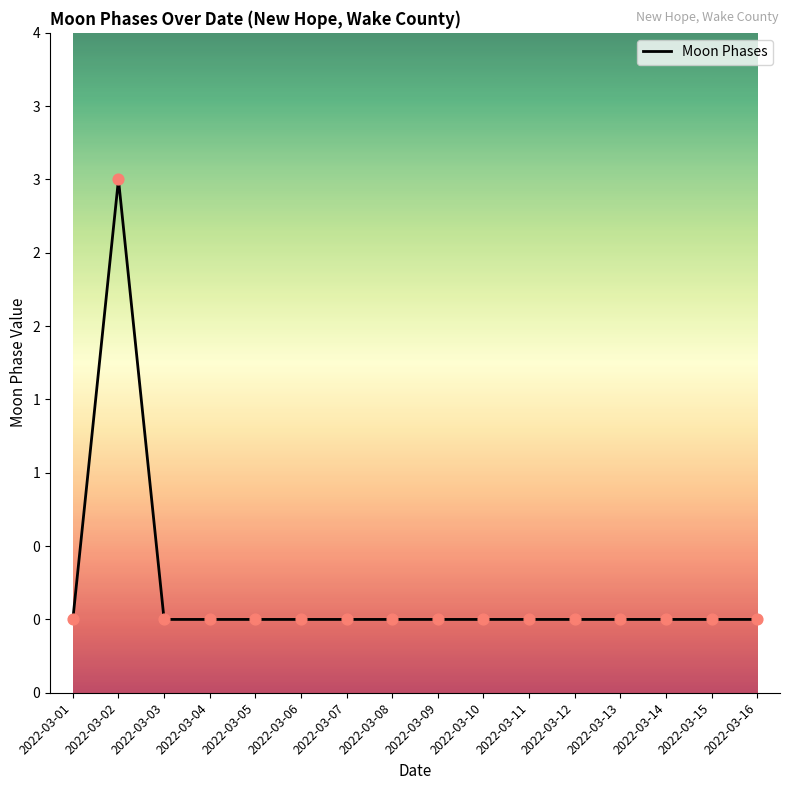

Which has a higher value, 2022-03-10 or 2022-03-02?

2022-03-02